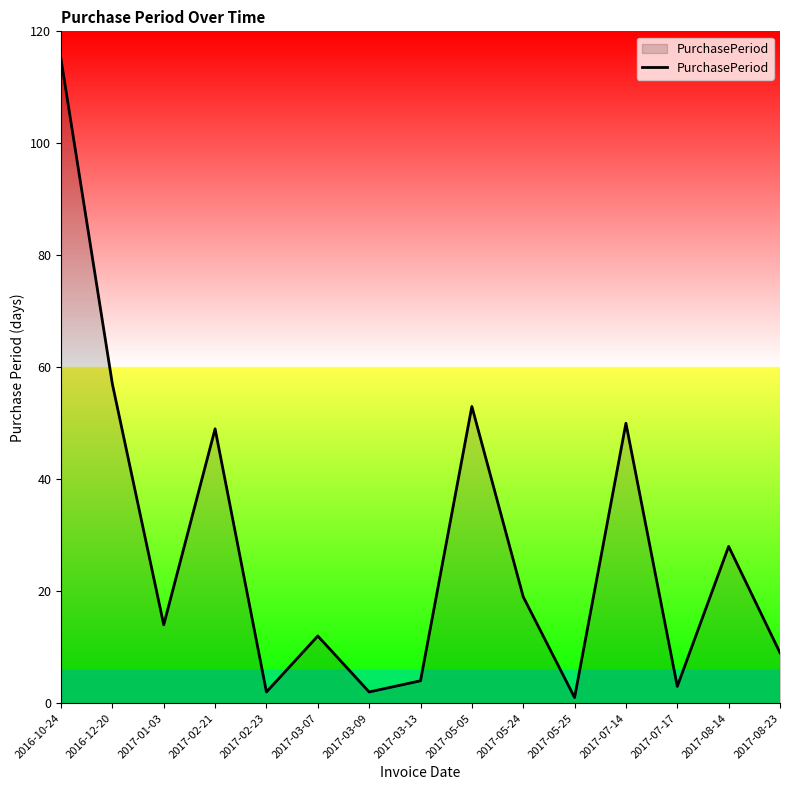

The value at 2017-03-07 is 12. True or false?

True